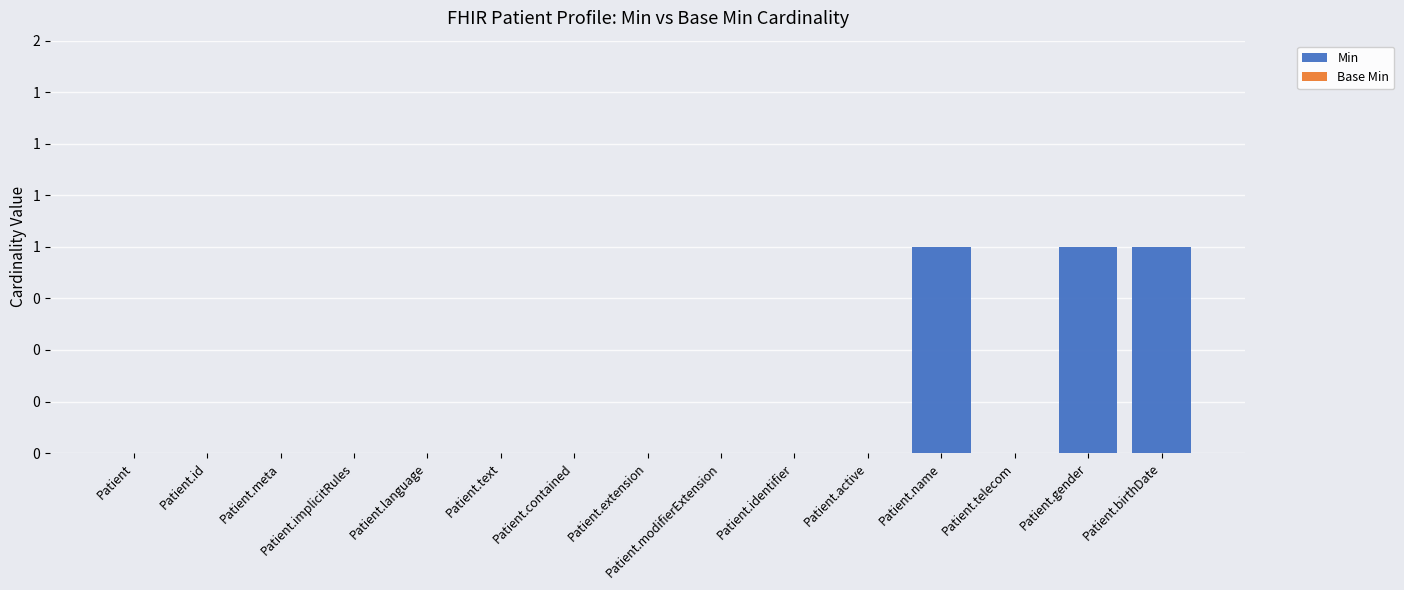

Are the bars horizontal?

No